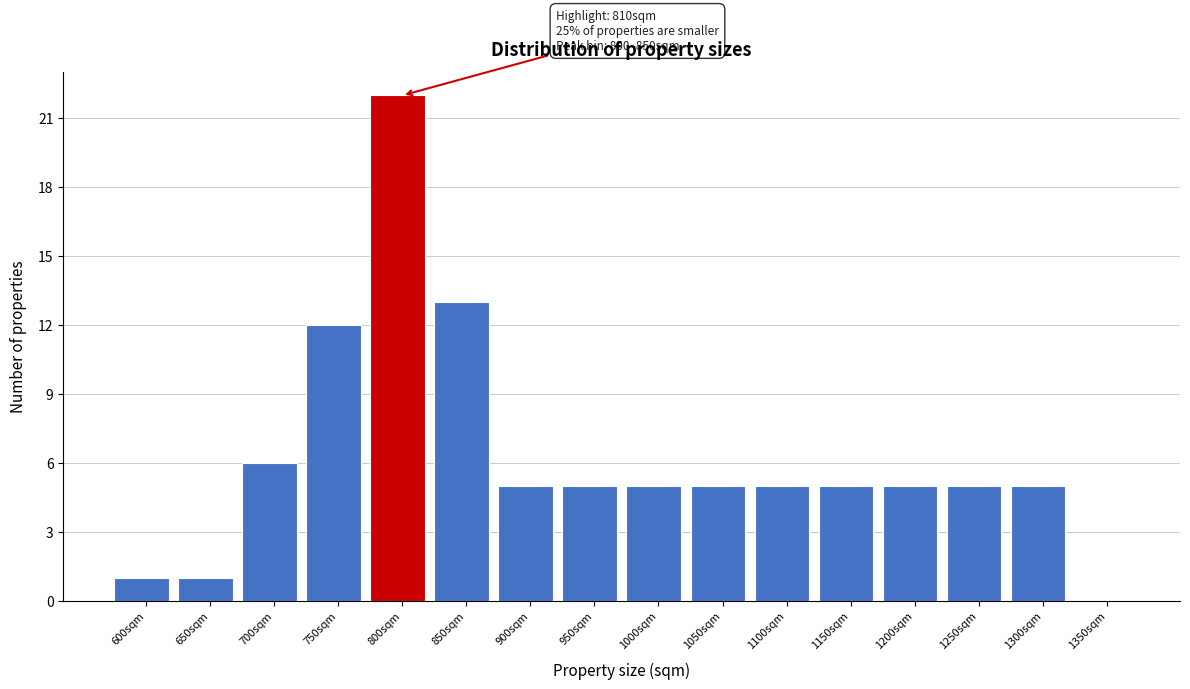

Reading left to right, transcribe all the data shown in this chart.

600sqm=1	650sqm=1	700sqm=6	750sqm=12	800sqm=22	850sqm=13	900sqm=5	950sqm=5	1000sqm=5	1050sqm=5	1100sqm=5	1150sqm=5	1200sqm=5	1250sqm=5	1300sqm=5	1350sqm=0